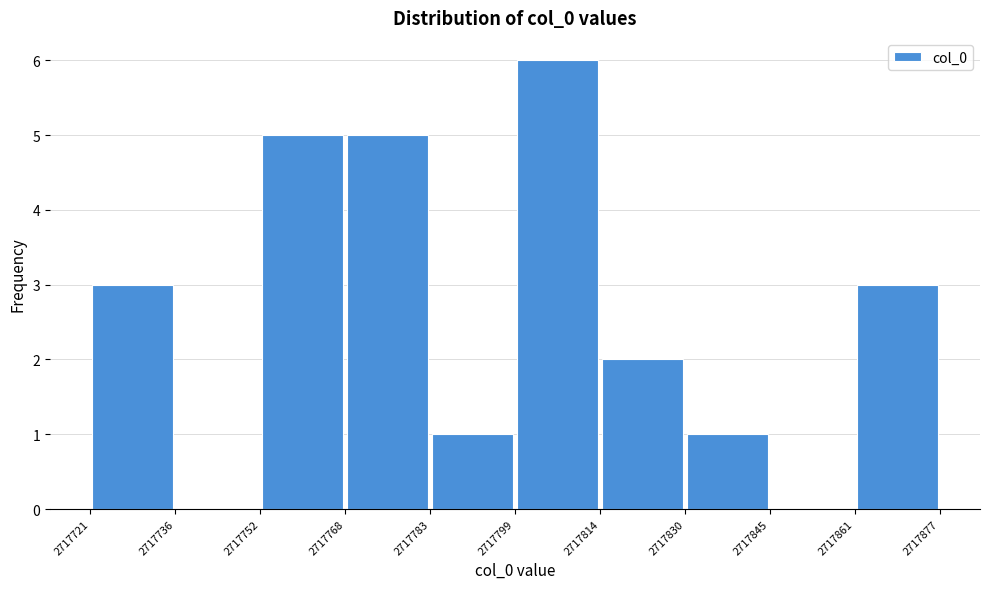

Over which range of the x-axis is the bar tallest?

2717799 to 2717814